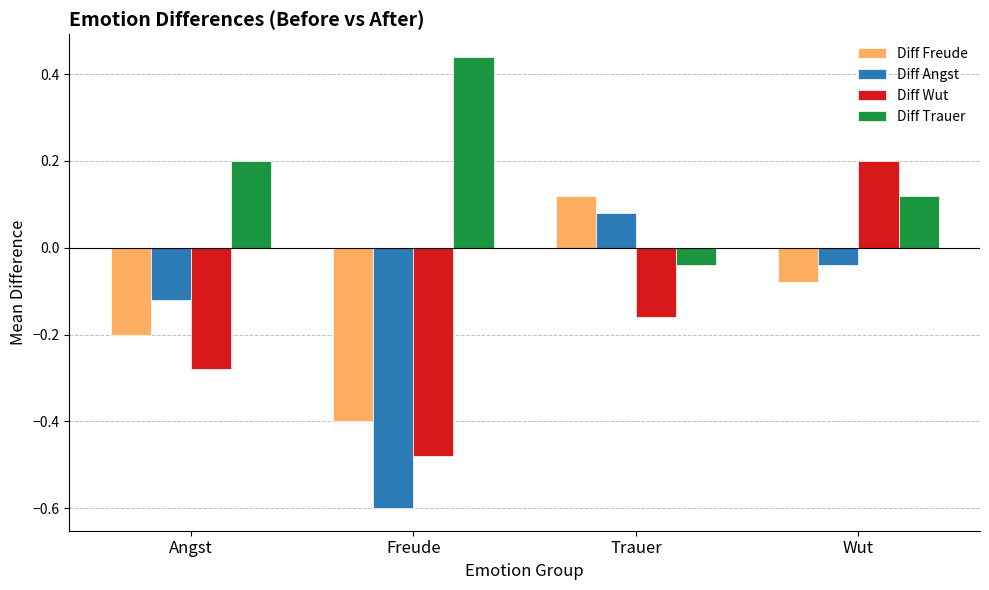

How many values in Diff Wut are above zero?

1